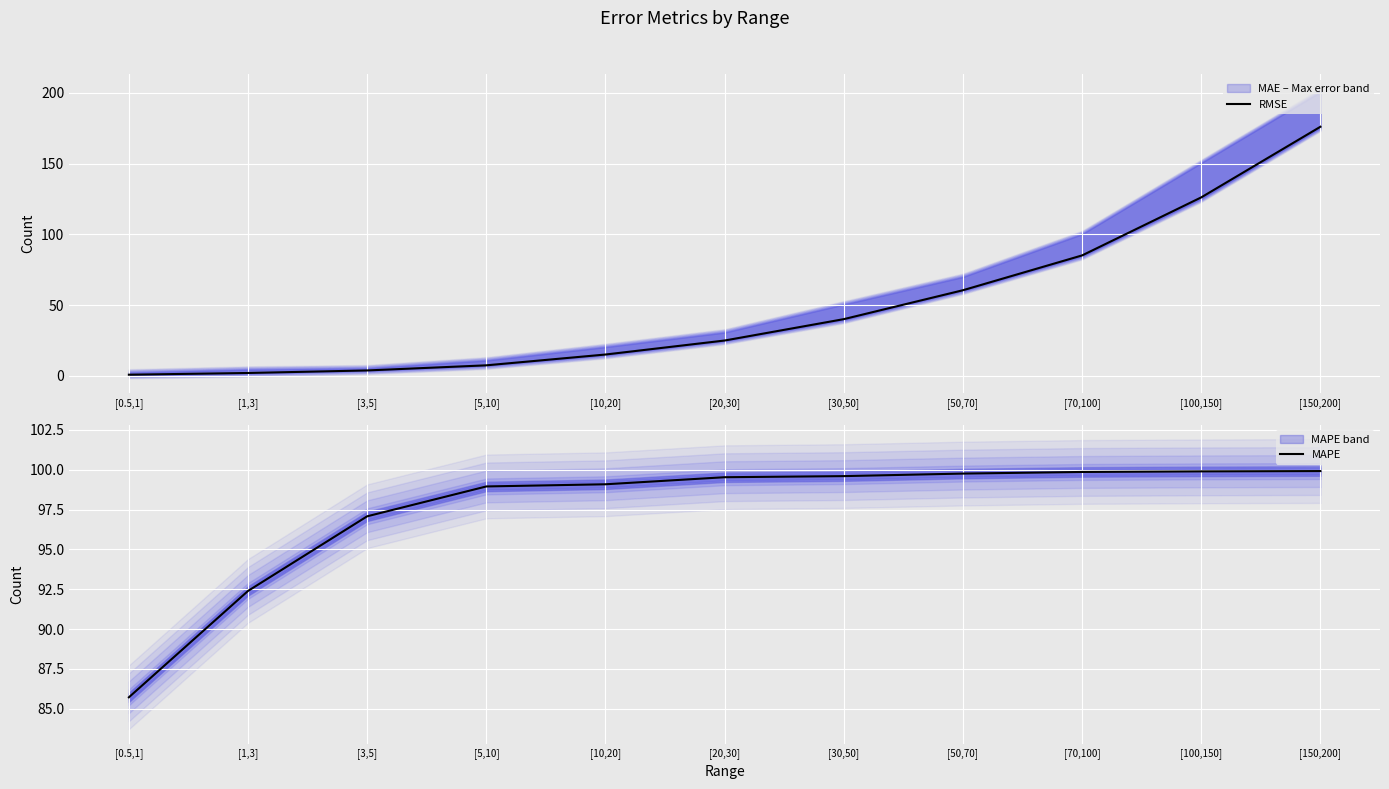

The RMSE series shows 115.7 at [70,100]. True or false?

False